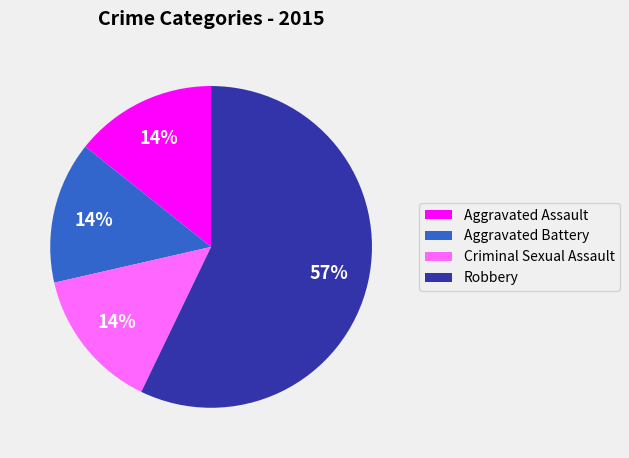

Which slice is the largest?

Robbery